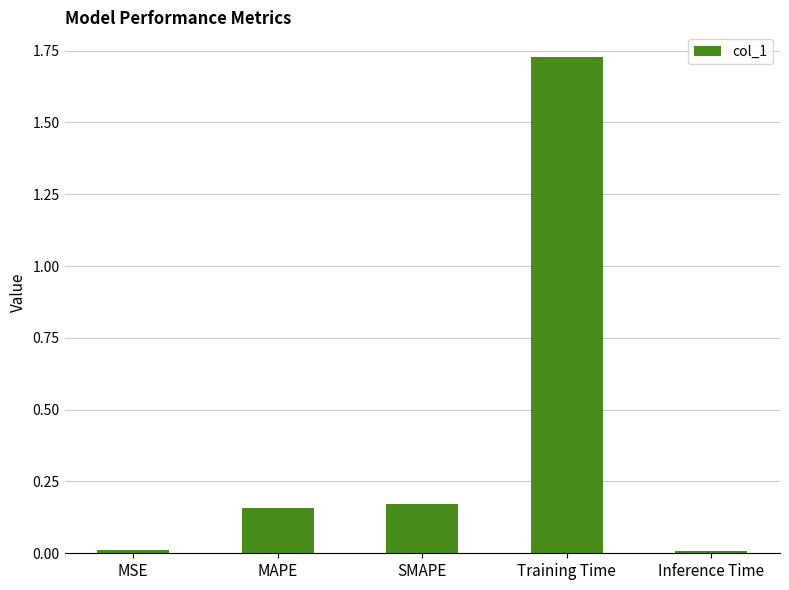

What is the label of the 2nd bar from the right?

Training Time